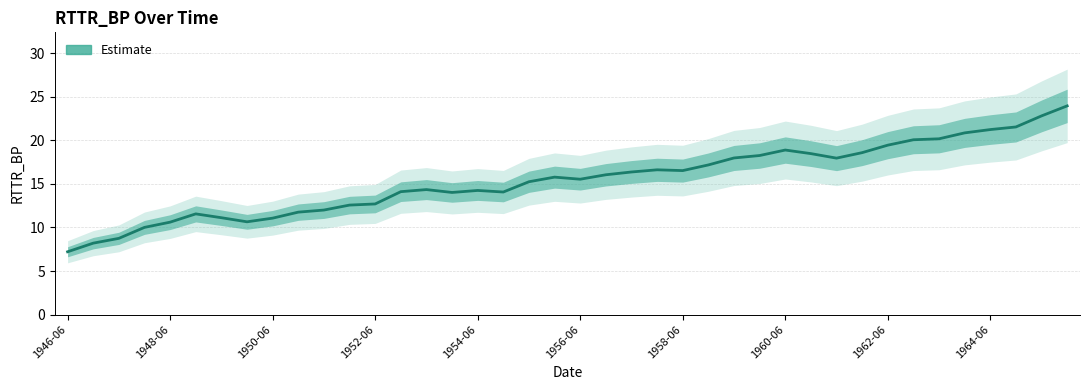

Reading right to left, what are all the values shown in this chart?

24.0	22.8	21.5	21.2	20.9	20.2	20.1	19.4	18.6	18.0	18.5	18.9	18.3	18.0	17.2	16.5	16.6	16.4	16.1	15.5	15.8	15.2	14.1	14.2	14.0	14.3	14.1	12.7	12.6	12.0	11.8	11.1	10.7	11.1	11.6	10.6	10.0	8.8	8.2	7.2